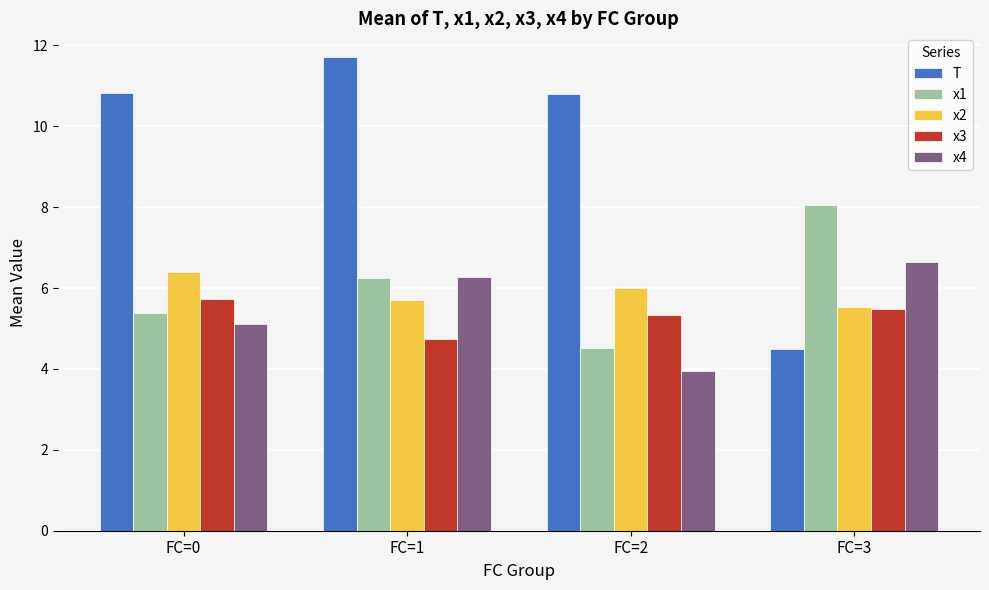

Count the x3 values in the range 5 to 6.

3